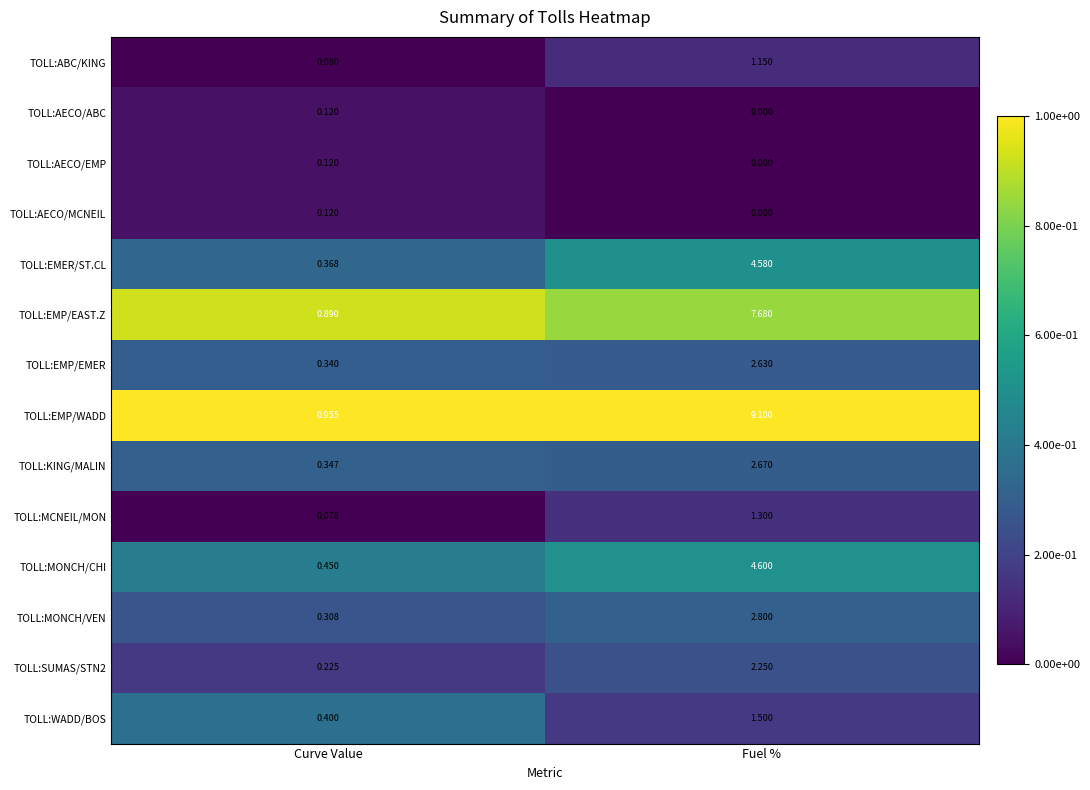

At how many categories does at least one series exceed 0?

2